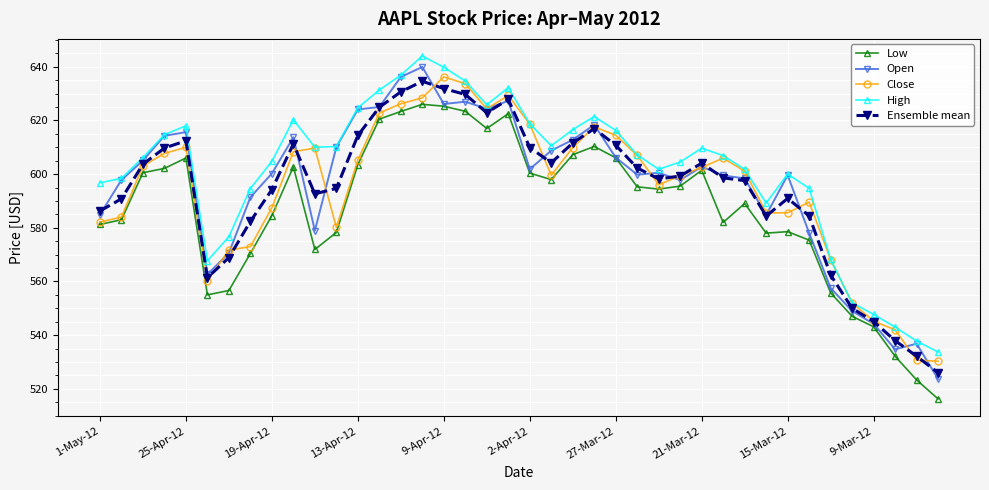

What is the difference between the second highest and minimum values in the Low series?

109.1